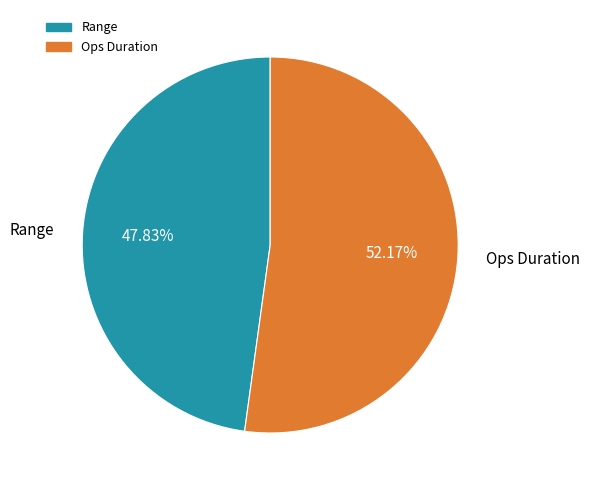

Is there any slice that represents more than half of the pie?

Yes